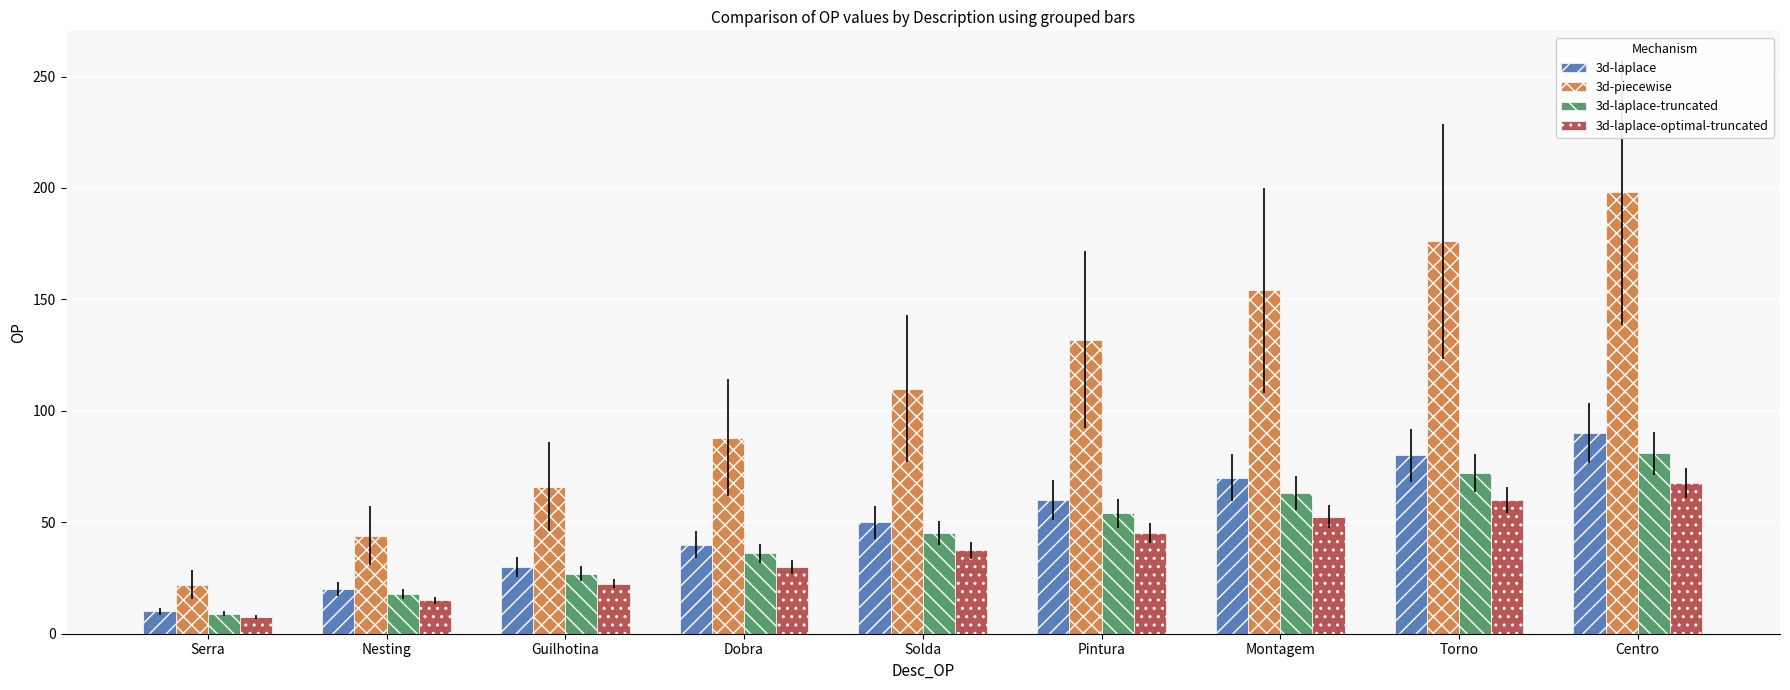

List the series in order of their peak value, lowest first.

3d-laplace-optimal-truncated, 3d-laplace-truncated, 3d-laplace, 3d-piecewise